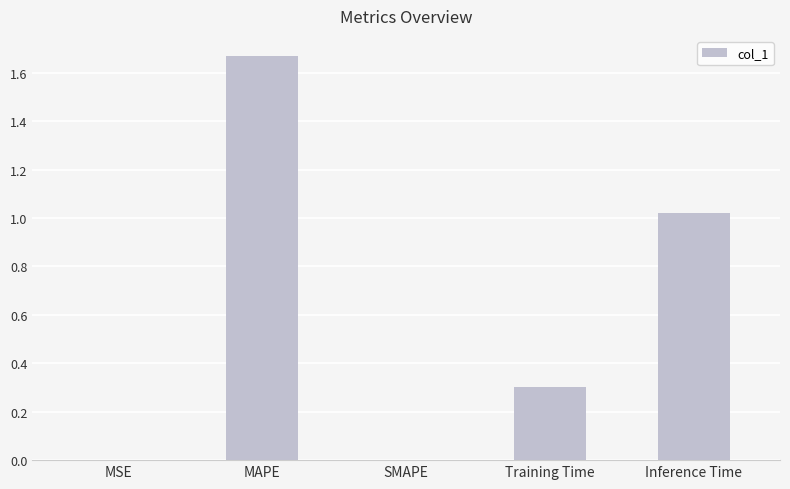

Are the bars grouped side by side (vs. stacked)?

No